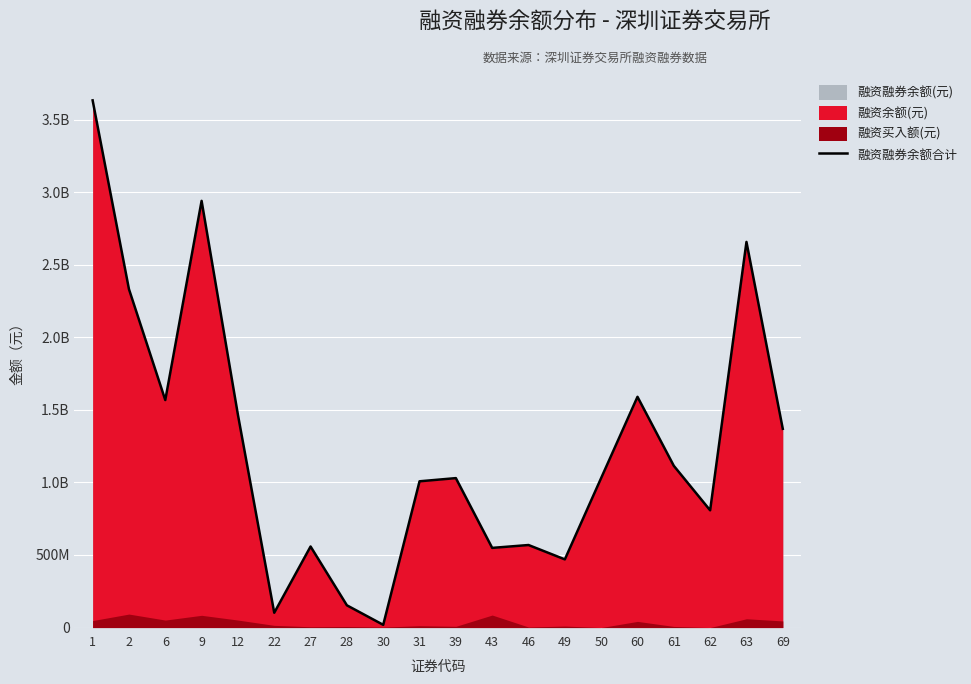

What is the smallest value displayed?

18786359